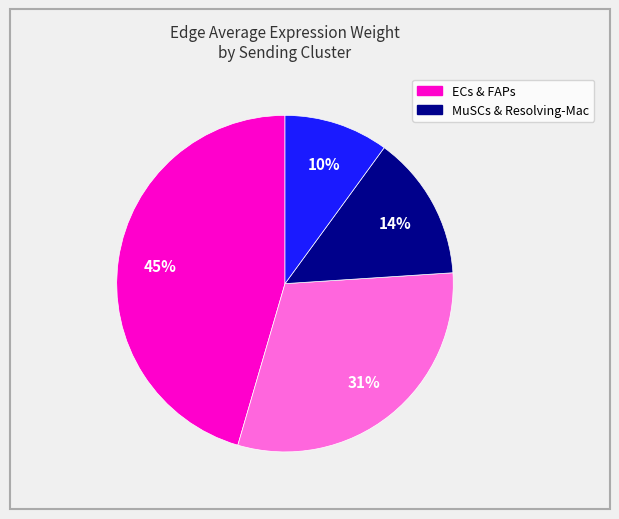

Does any single category account for the majority?

No